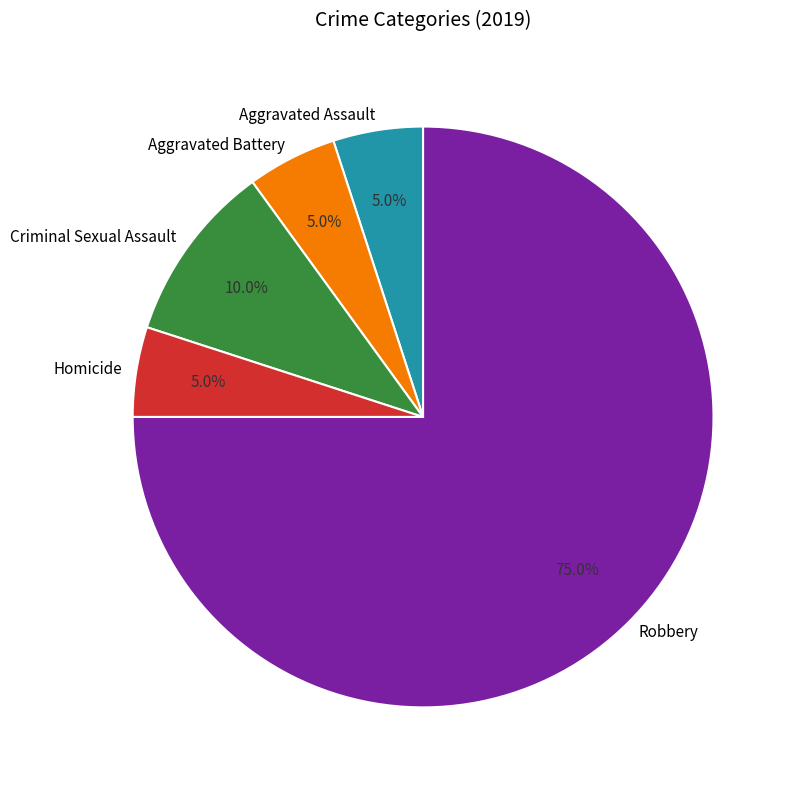

Which category has the biggest portion of the pie?

Robbery